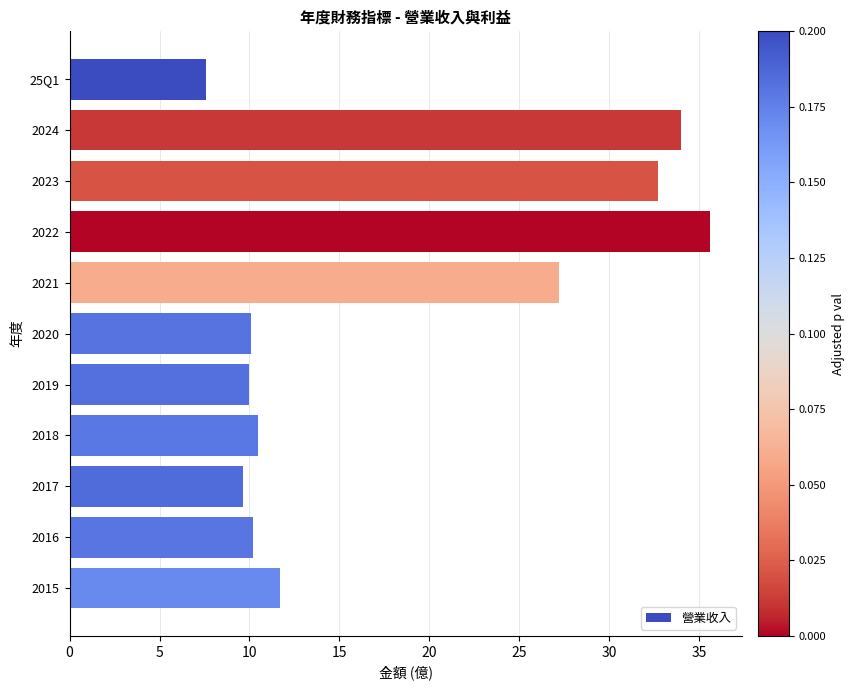

What is the label of the 2nd bar from the top?

2024